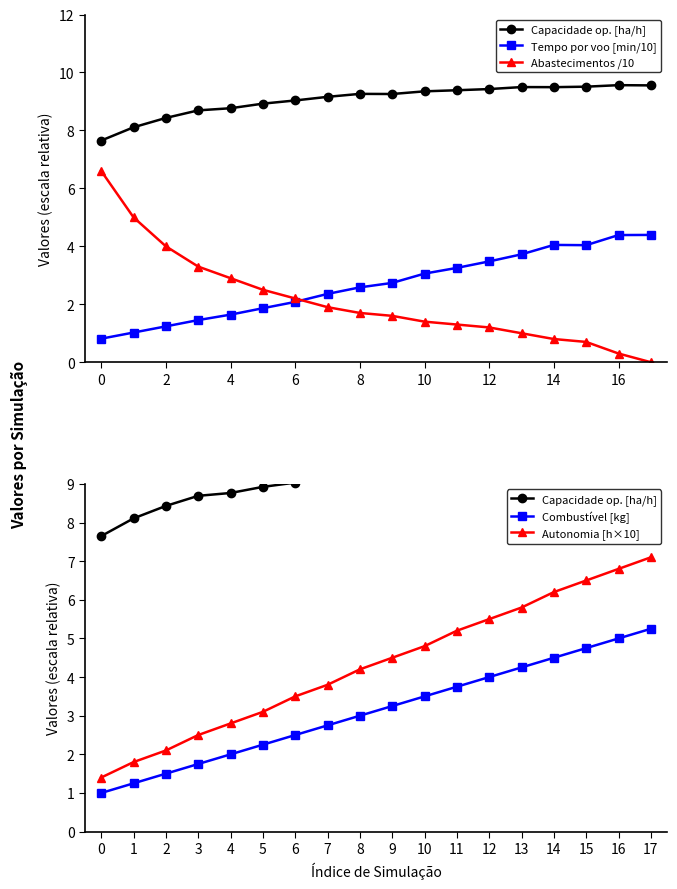

The value of Tempo por voo [min/10] at 17 is 4.4. True or false?

True